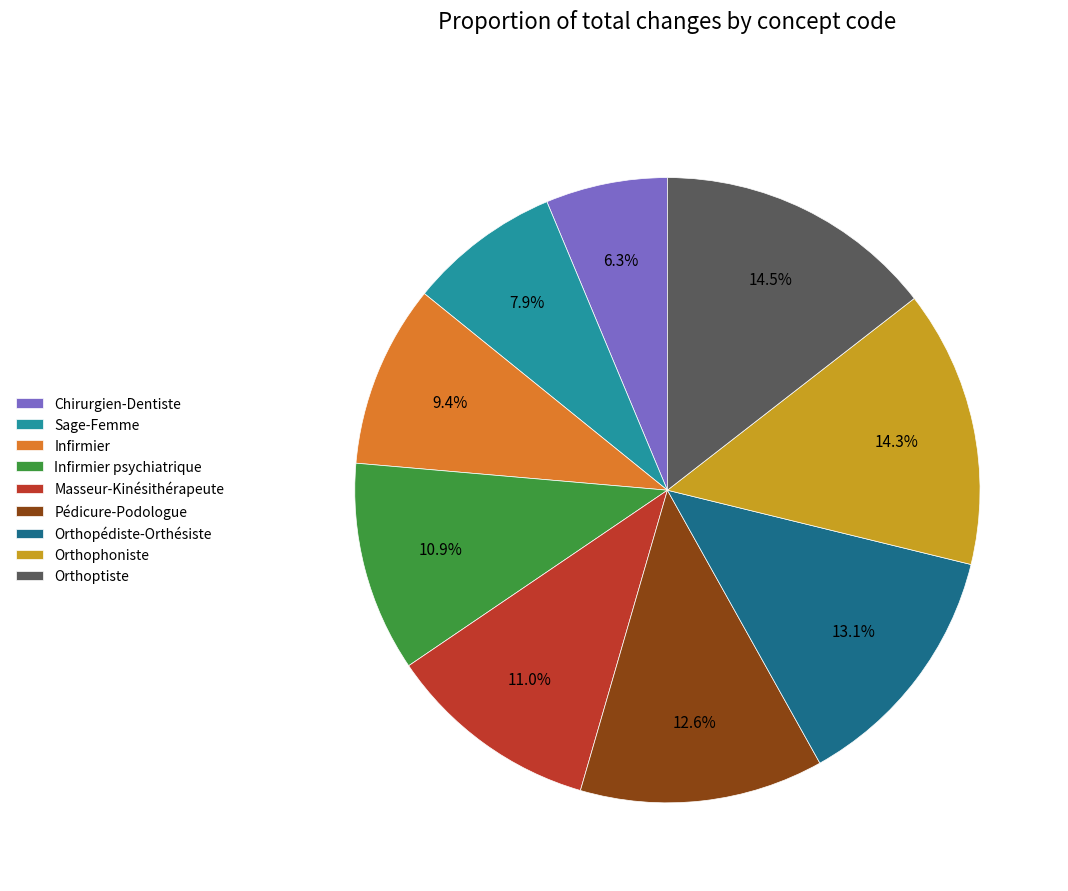

Is it true that Masseur-Kinésithérapeute is 20% of the pie?

False